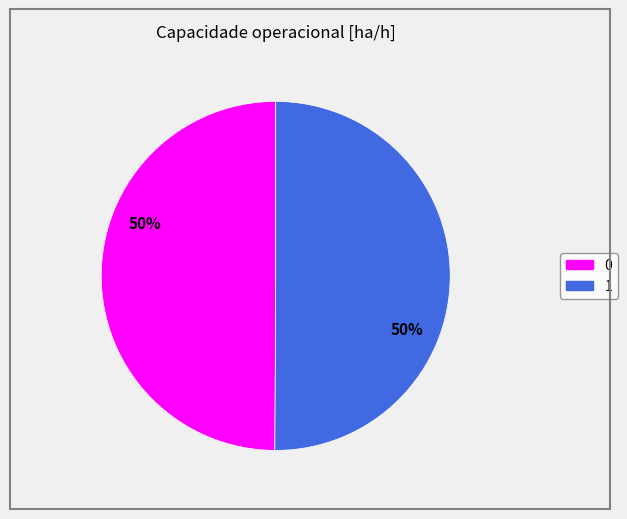

To the nearest percent, what is the average slice percentage?

50%